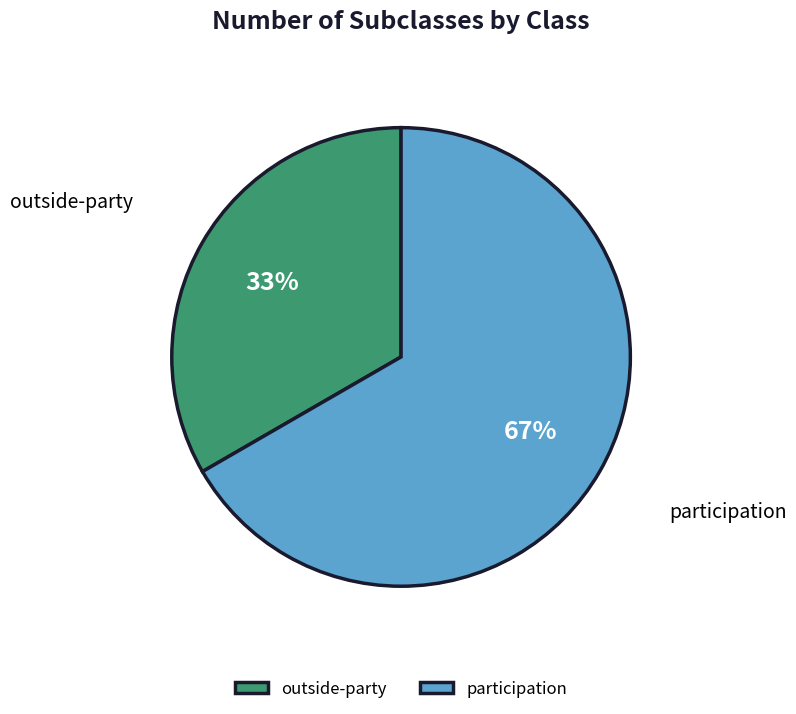

To the nearest percent, what is the combined percentage of participation and outside-party?

100%